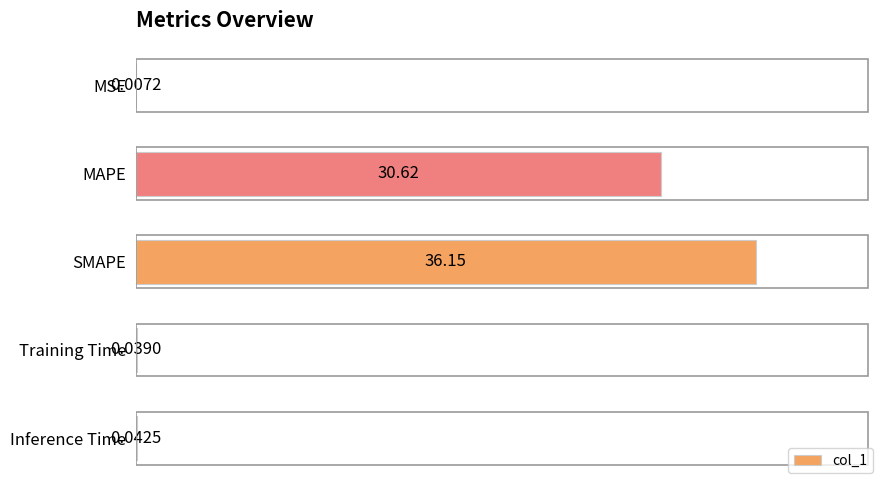

At which category does the chart reach its peak across all series?

SMAPE